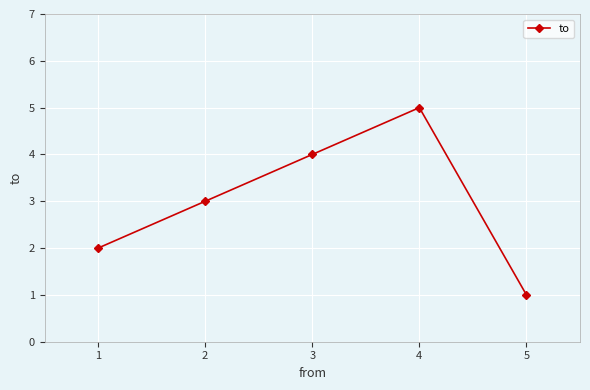

Rank the categories by value from lowest to highest.

5, 1, 2, 3, 4